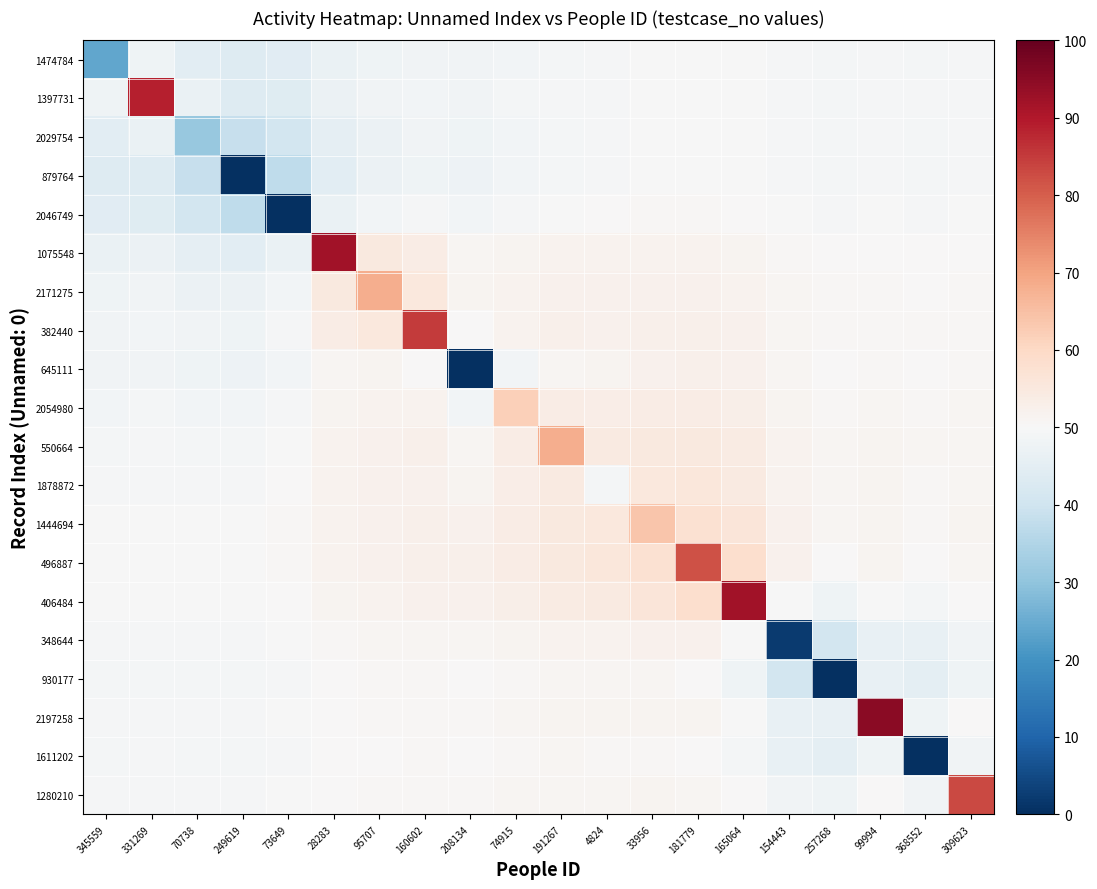

At which category is the sum across all series the highest?

181779